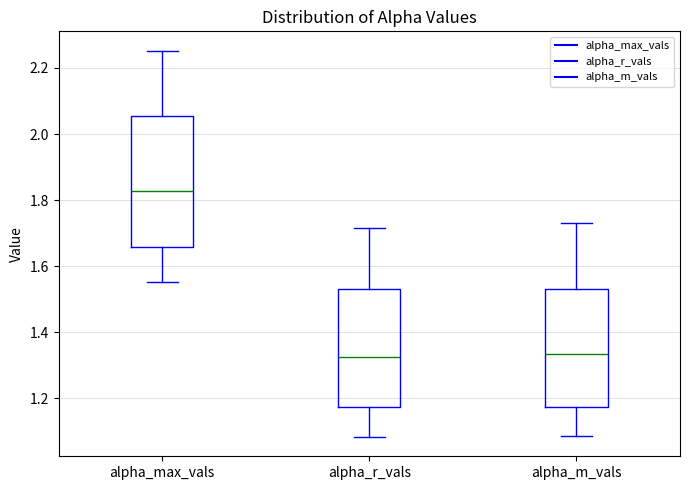

Reading left to right, transcribe this box plot: for each box, give where its median line is, the range the box spans, and where its two whiskers end, as read against the y-axis. The values are not printed on the chart, so give them approximately, as read against the axis.

alpha_max_vals: median 1.82, box 1.66 to 2.06, whiskers 1.56 to 2.26
alpha_r_vals: median 1.32, box 1.18 to 1.54, whiskers 1.08 to 1.72
alpha_m_vals: median 1.34, box 1.18 to 1.52, whiskers 1.08 to 1.72